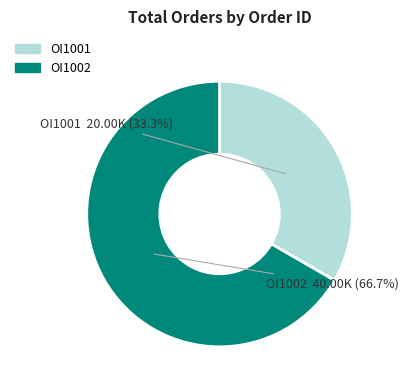

Count the number of slices in the pie.

2